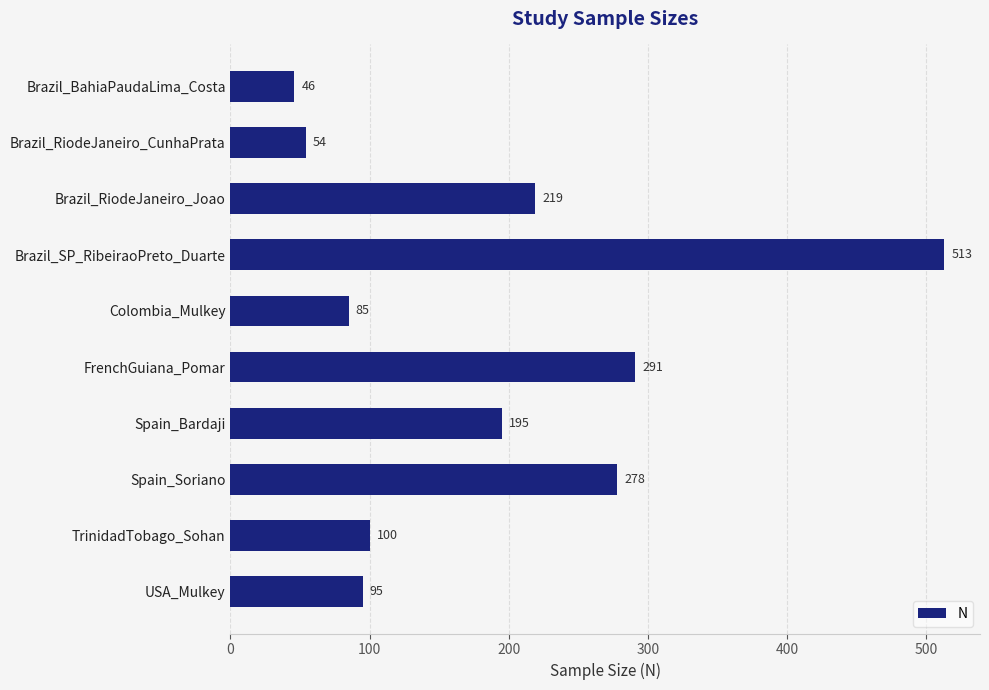

What position from the bottom is Colombia_Mulkey?

6